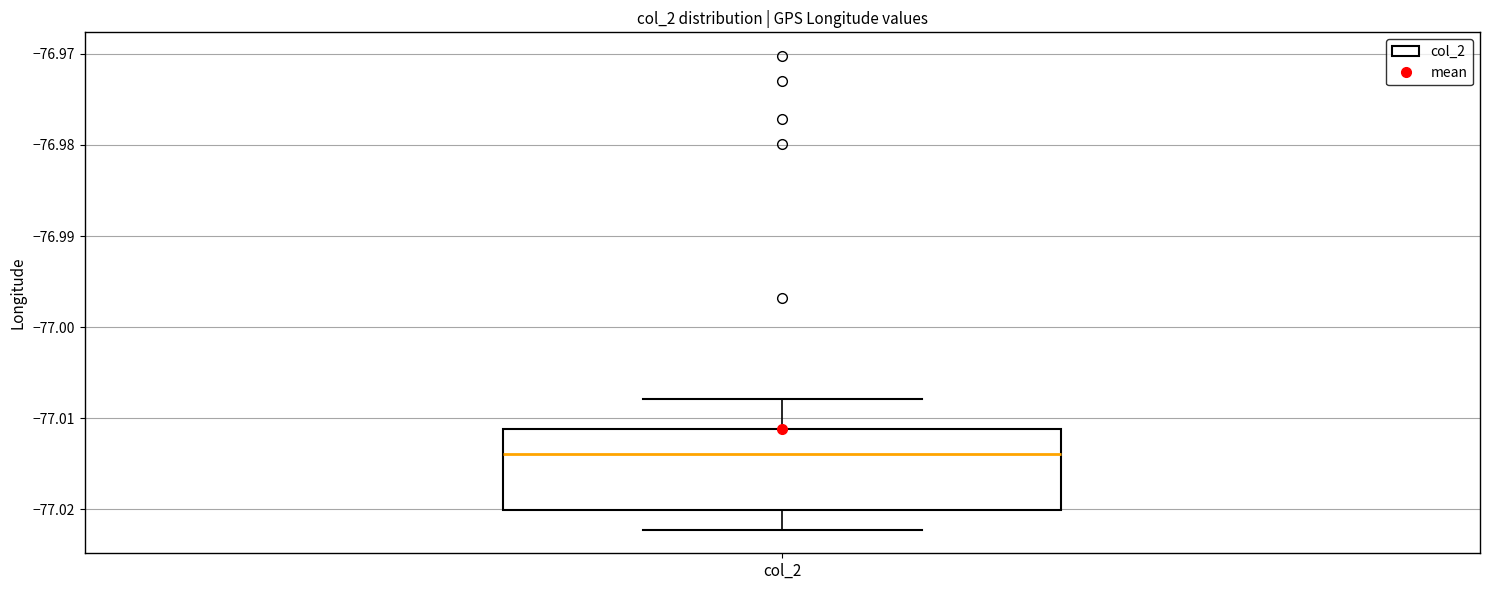

Transcribe this box plot: give where the median line is, the range the box spans, and where the two whiskers end, as read against the y-axis. The values are not printed on the chart, so give them approximately, as read against the axis.

median -77.014, box -77.020 to -77.011, whiskers -77.022 to -77.008